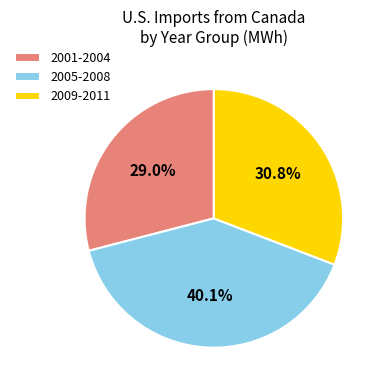

What portion of the pie excludes 2001-2004?

71.0%